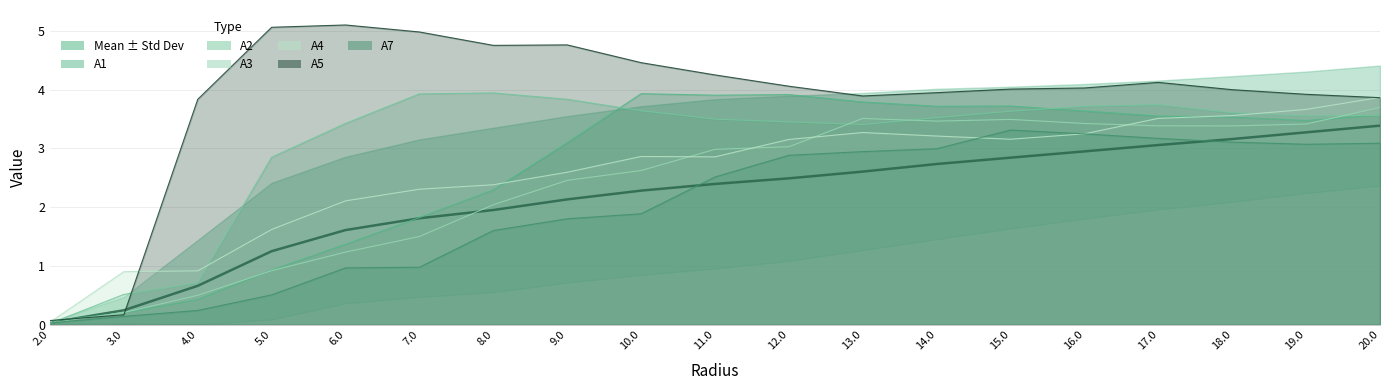

What is the difference between the values at 11.0 and 19.0?

0.9